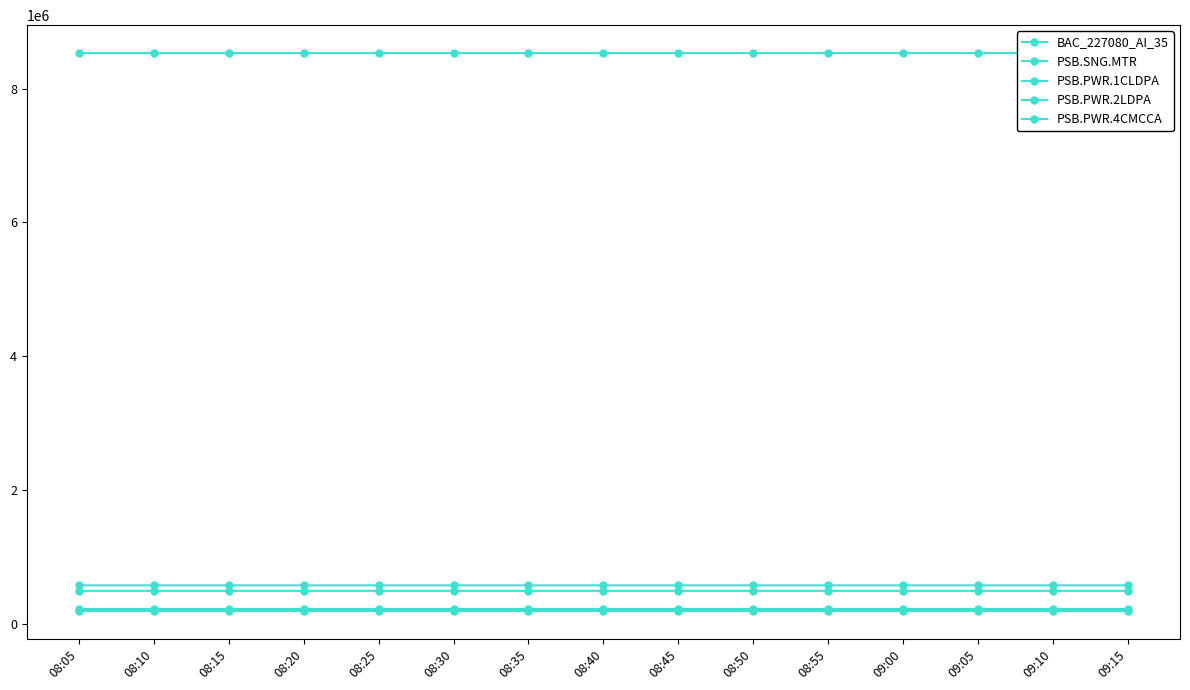

Read the BAC_227080_AI_35 value at 09:15.

491130